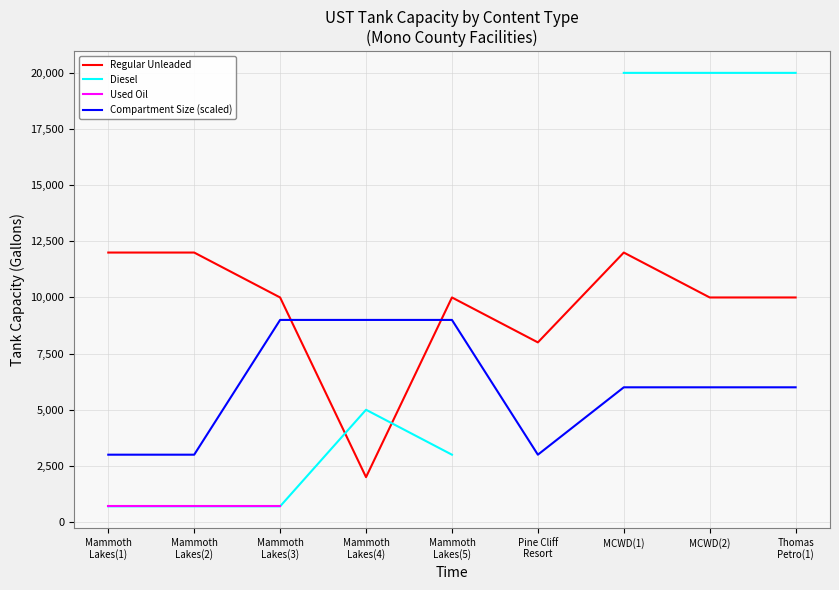

What is the greatest value displayed?

20000.0